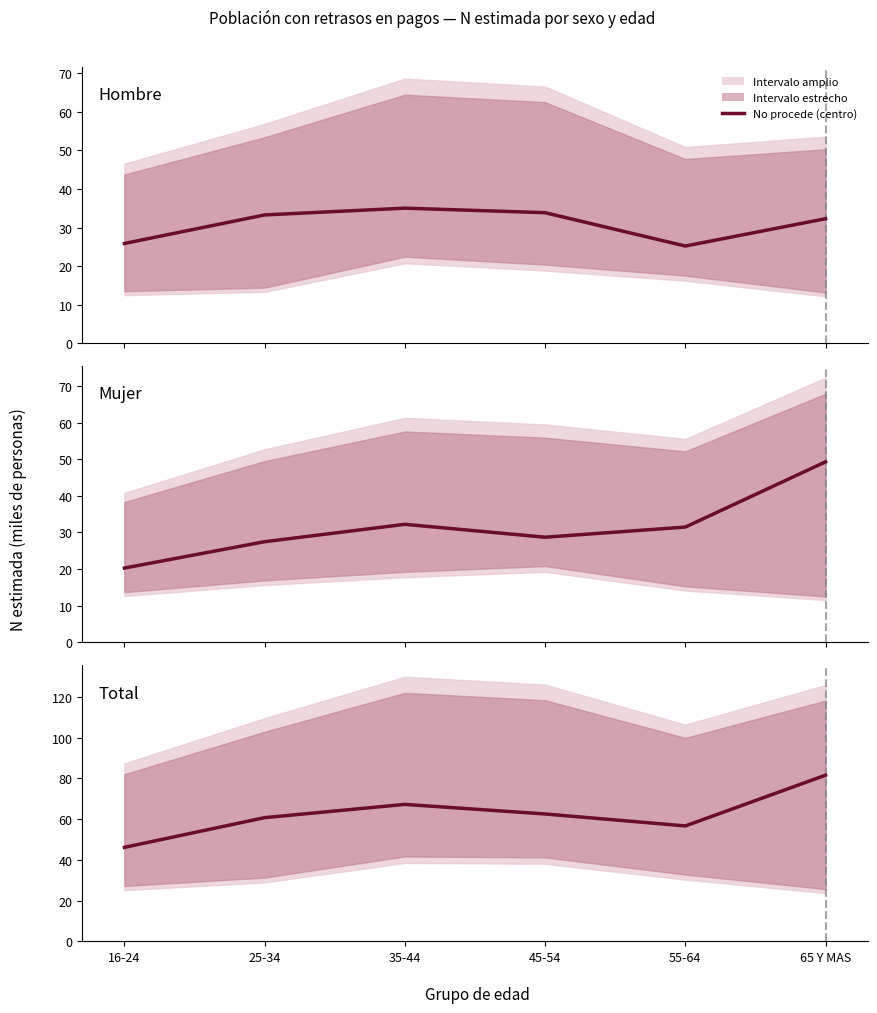

True or false: Hombre and Mujer cross at least once.

True